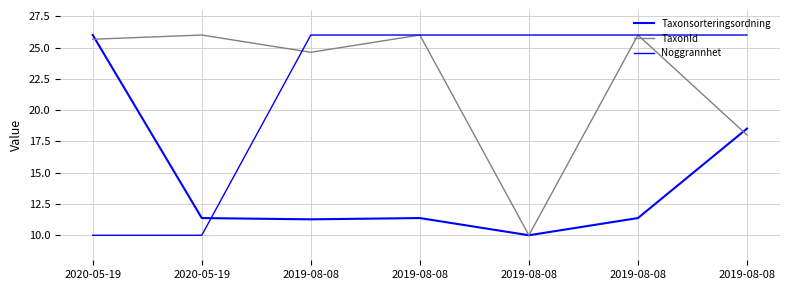

Is this an area chart (filled region under the line)?

No